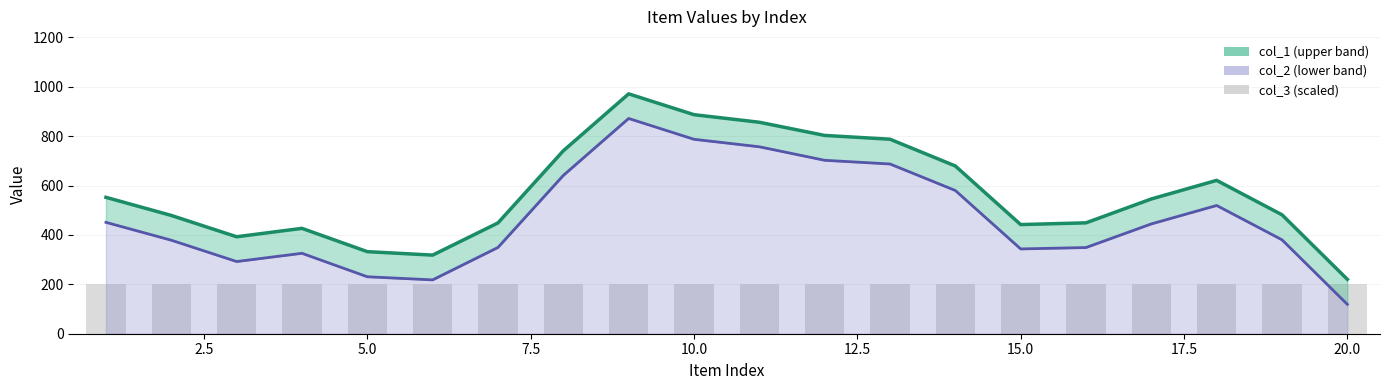

How many data points in col_1 (estimate) are above 545?

10